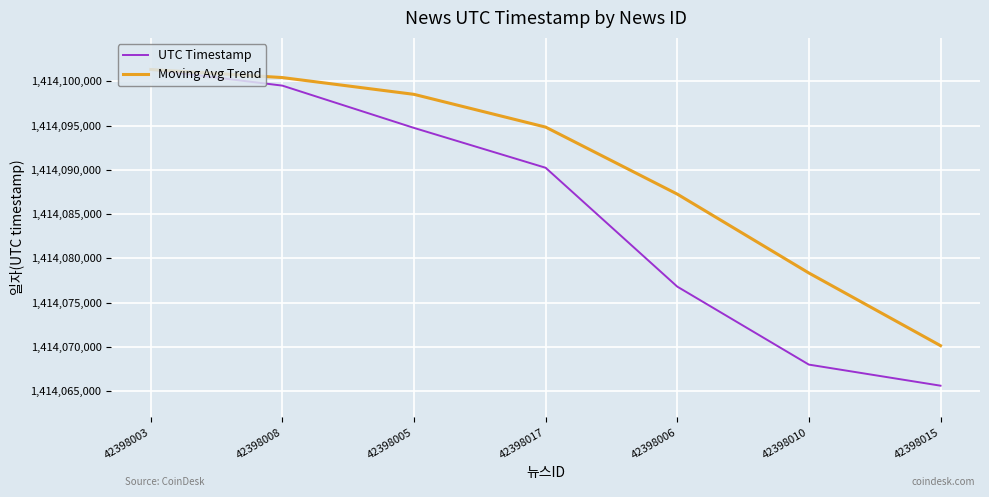

What value does the UTC Timestamp series have at 42398017?

1414090229.0